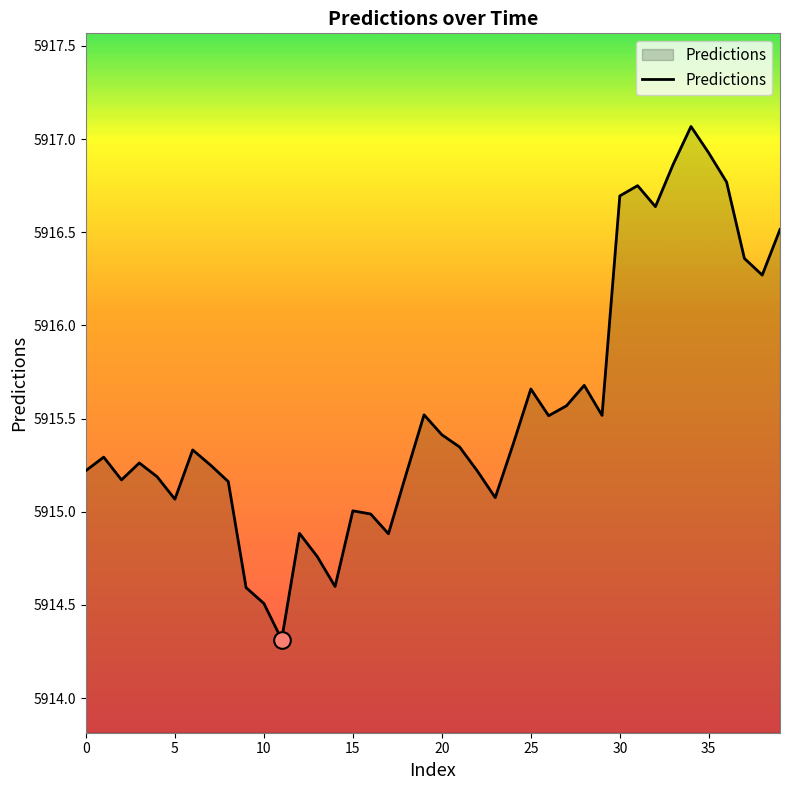

What is the difference between the maximum and minimum values?

2.8